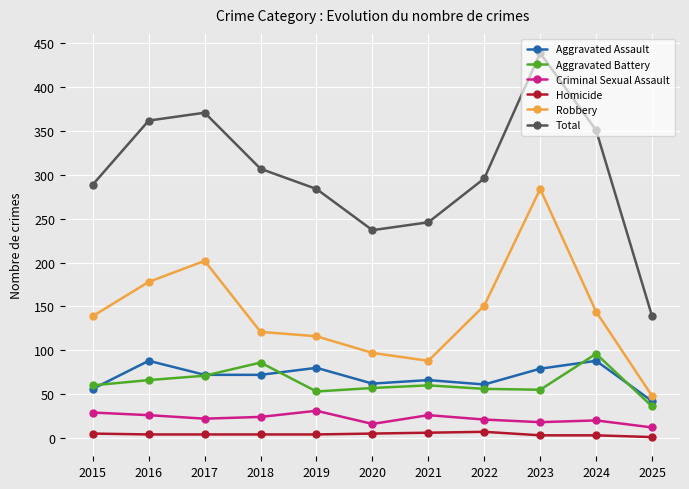

What is the difference between the maximum and minimum values in the Homicide series?

6